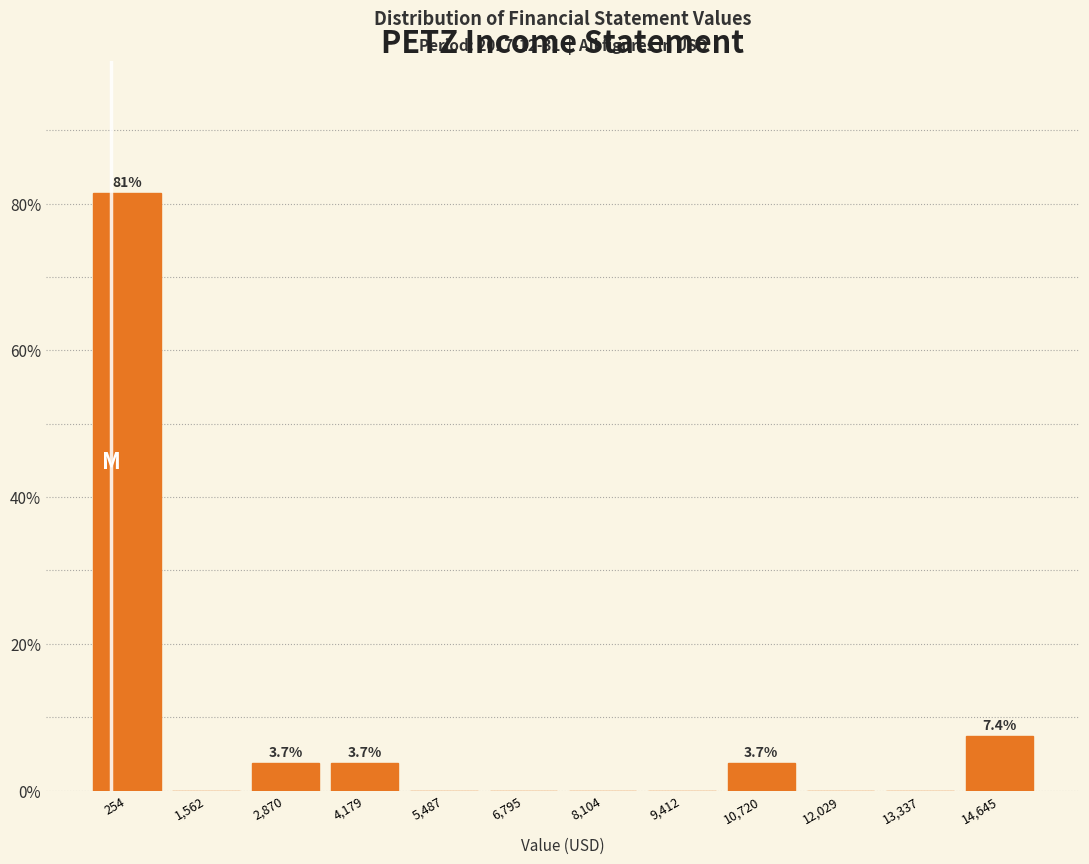

Over which range of the x-axis is the bar tallest?

-400 to 1000